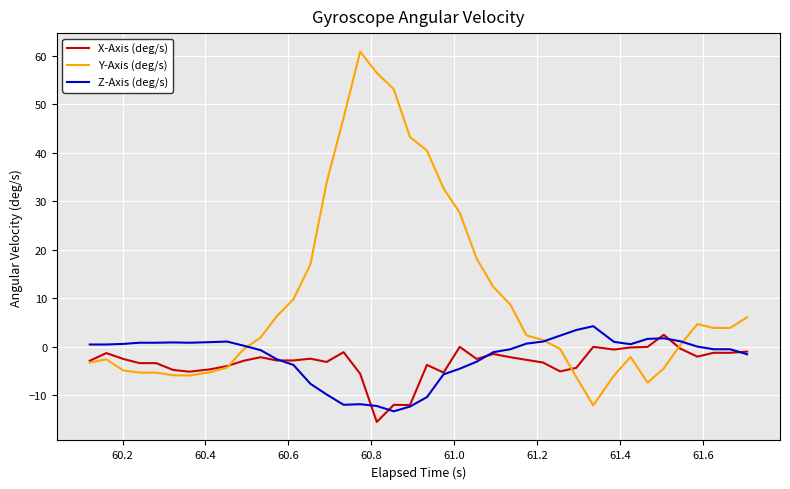

What is the maximum value for Y-Axis (deg/s)?

60.9